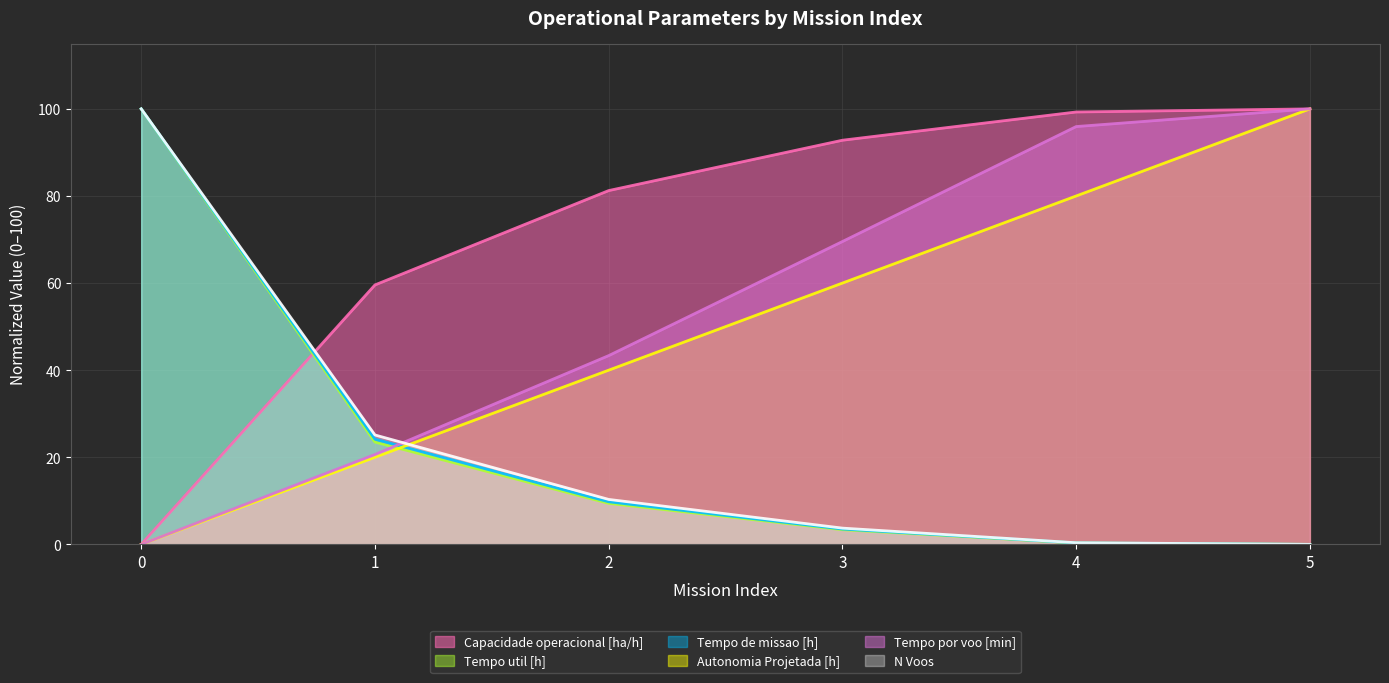

True or false: Tempo util [h] has more than 2 points higher than both neighbors.

False